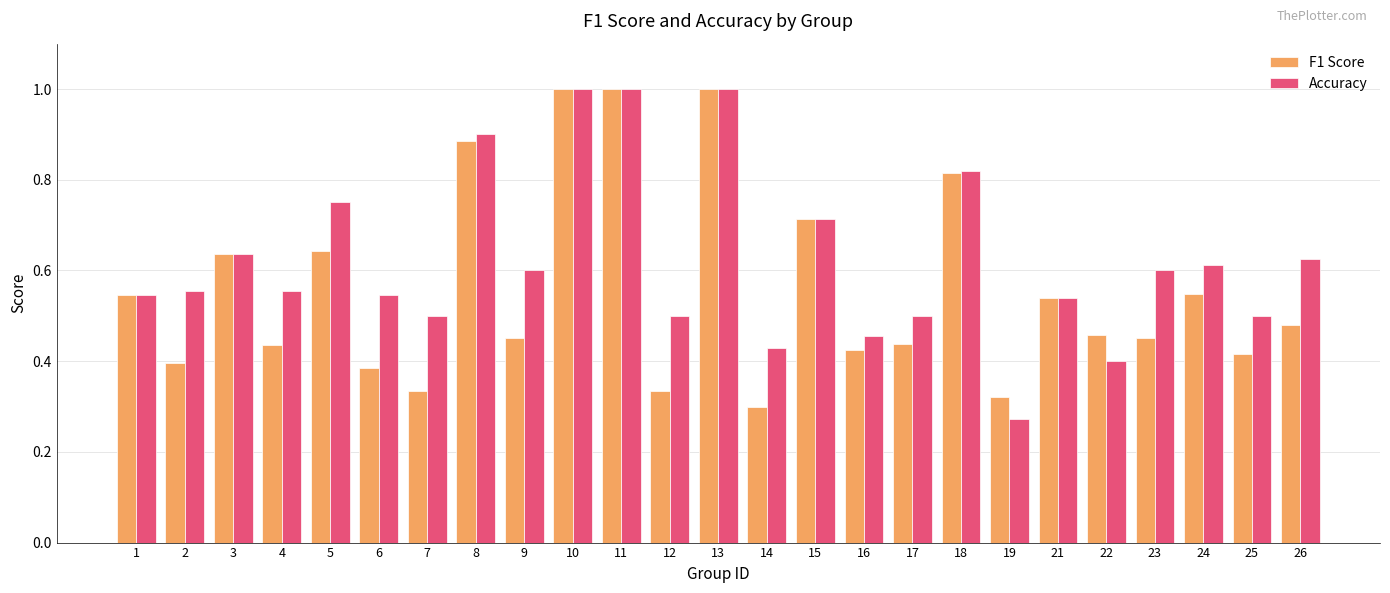

What is the total value across all series at 11?

2.0